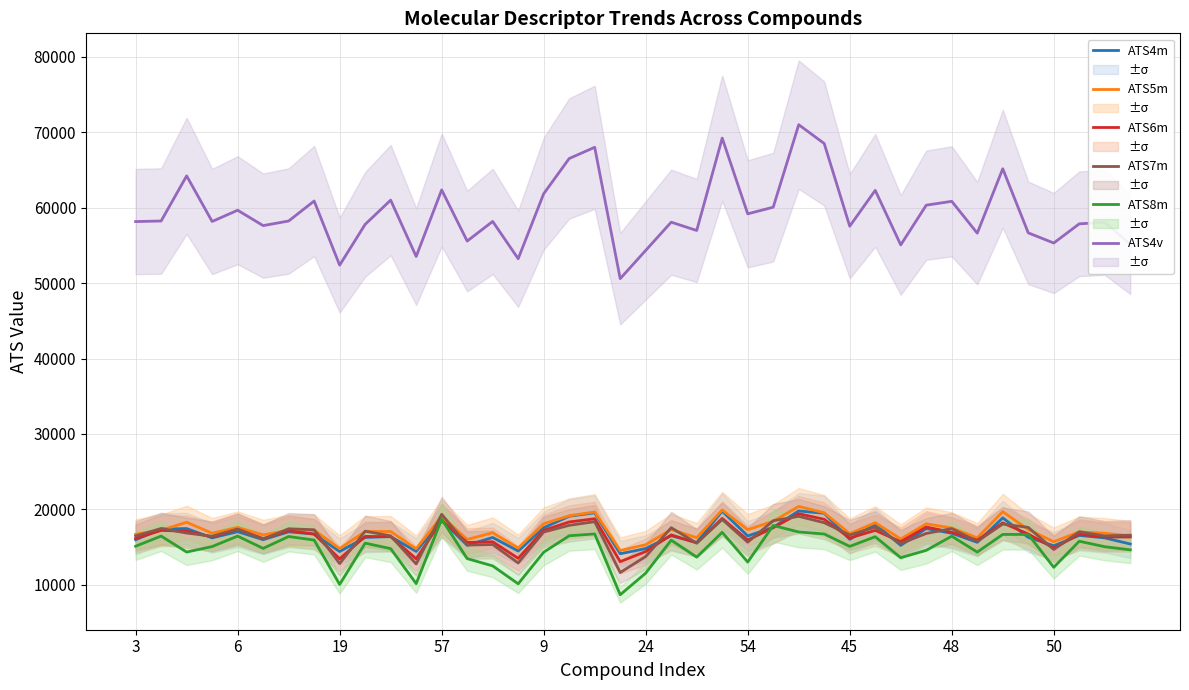

What is the highest value of the ATS4v series?

71020.6